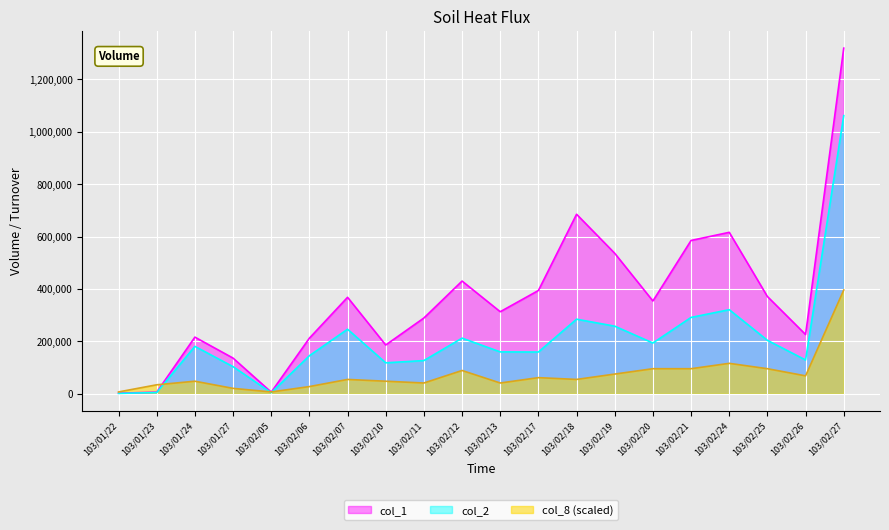

What are all the series names shown in the legend?

col_1, col_2, col_8 (scaled)